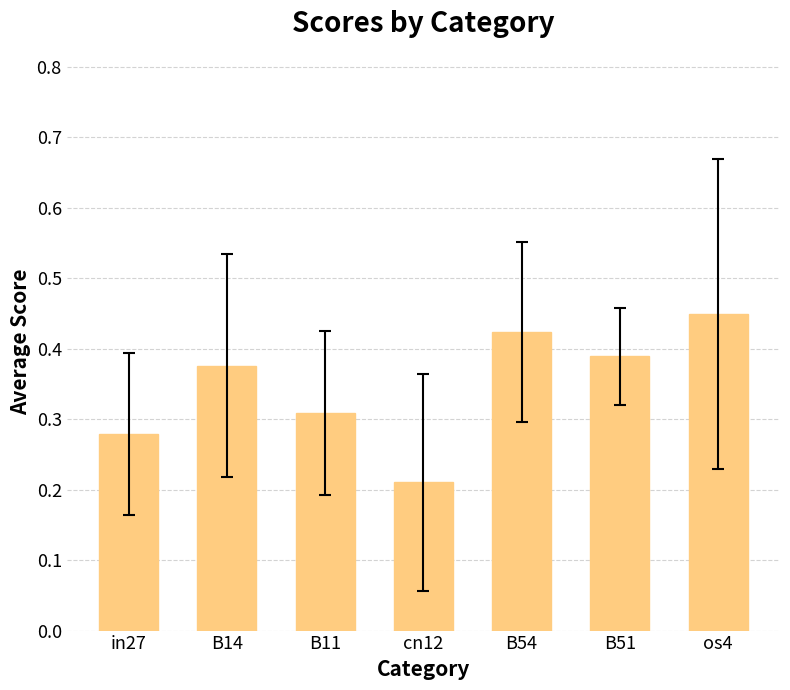

Count the number of data series in this chart.

1